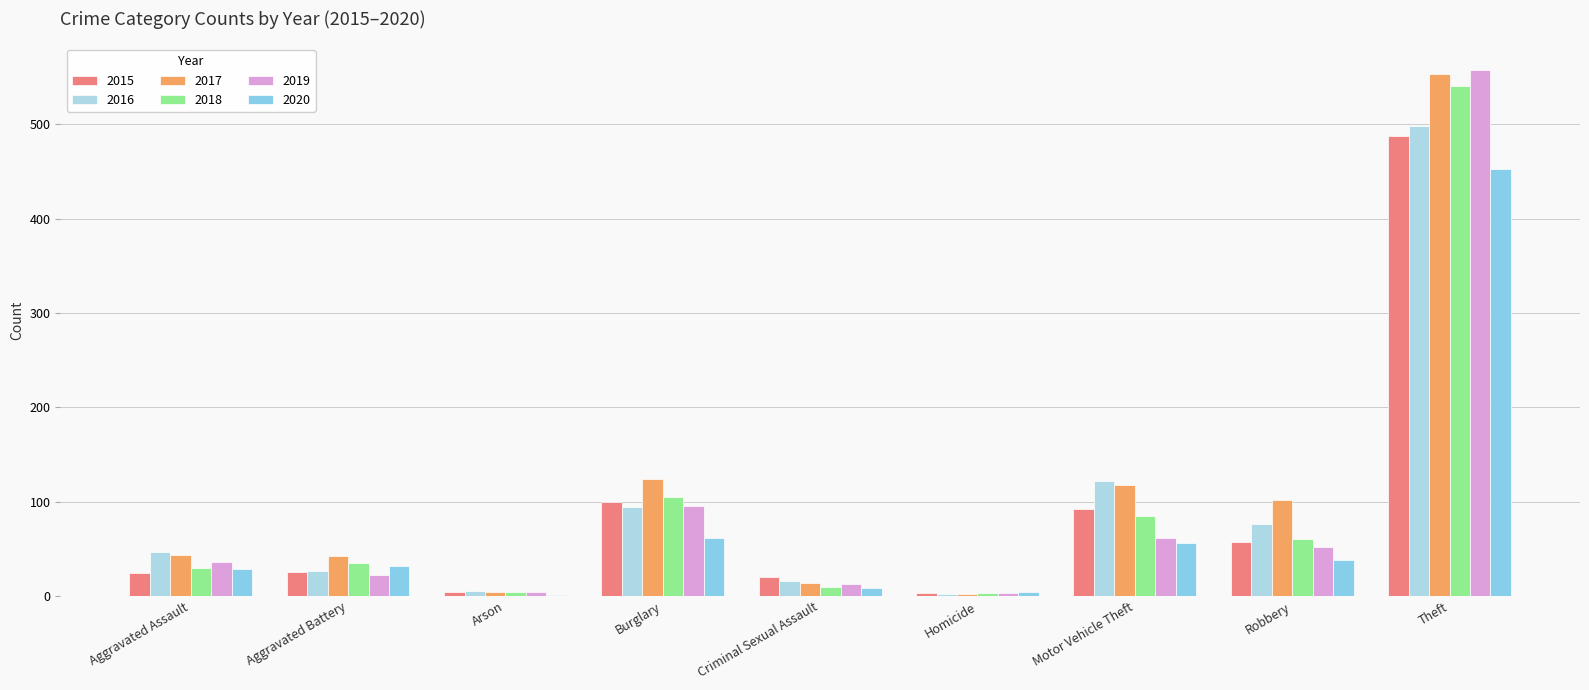

Are the bars grouped side by side (vs. stacked)?

Yes